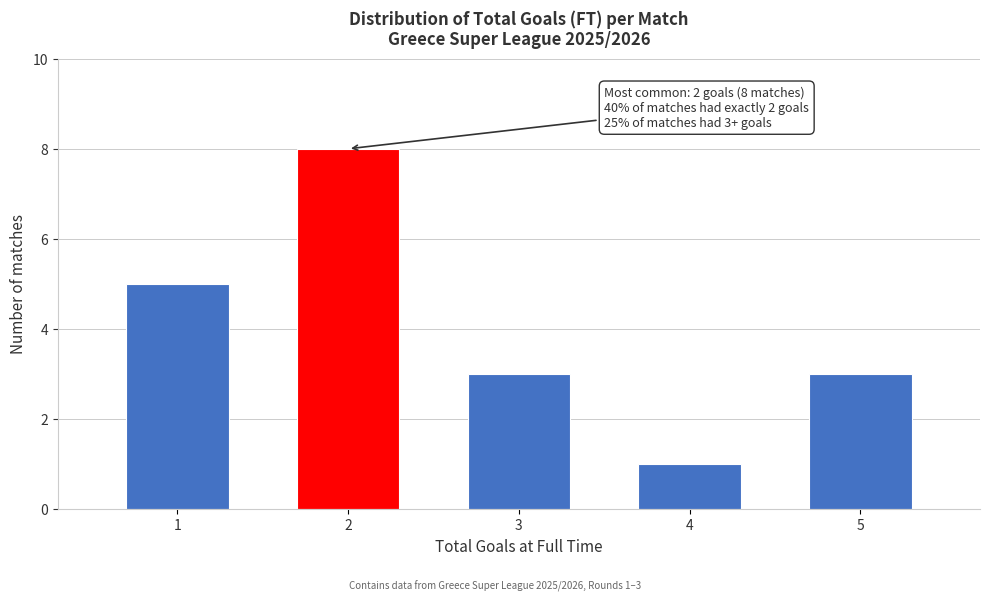

Reading left to right, extract all data points from this chart.

1=5	2=8	3=3	4=1	5=3